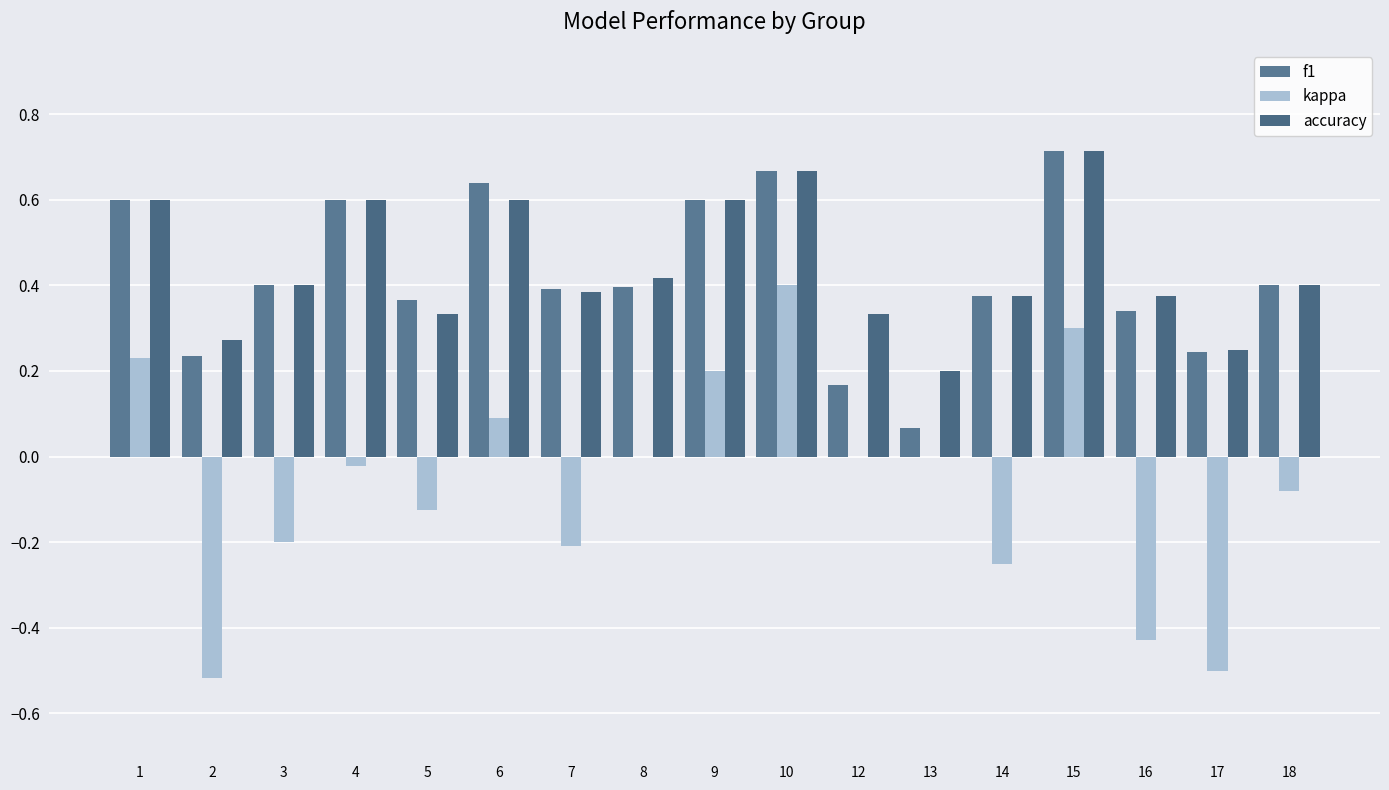

Are the bars grouped side by side (vs. stacked)?

Yes